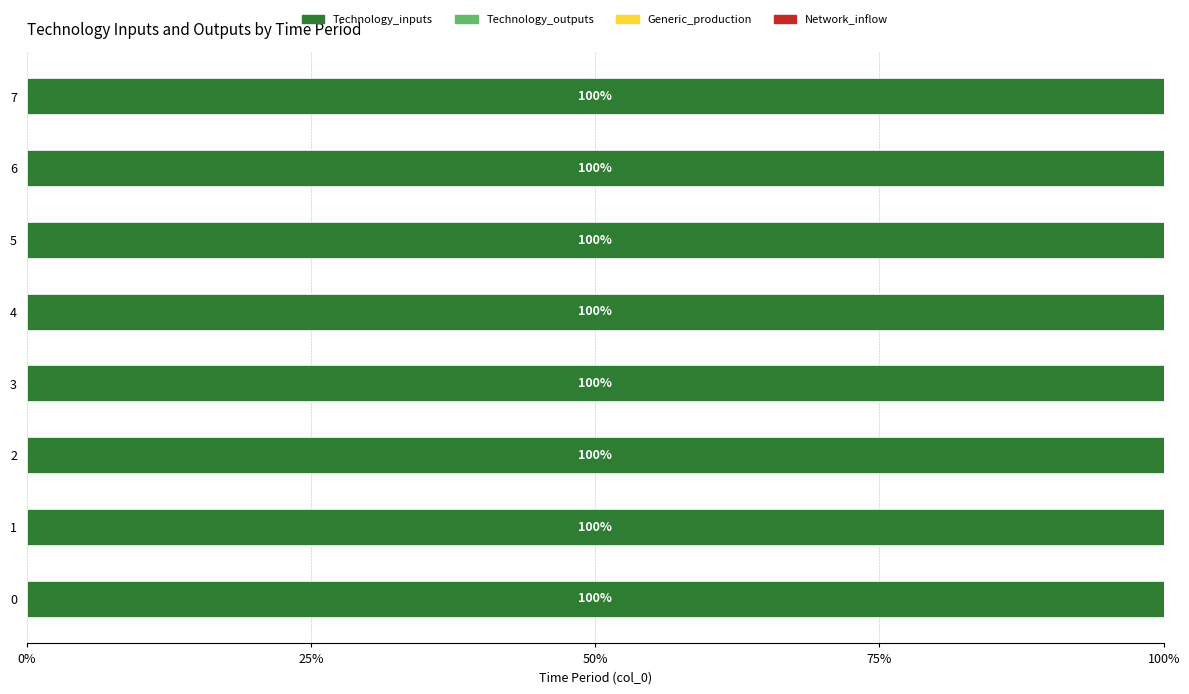

At 6, list the series in order from smallest to largest.

Technology_outputs, Generic_production, Network_inflow, Technology_inputs